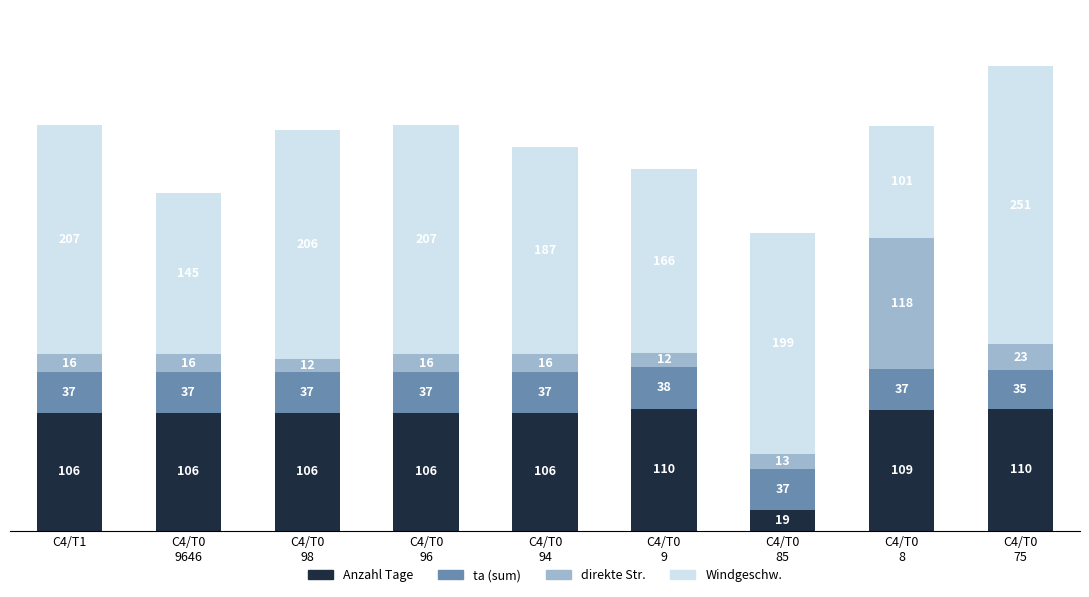

What is the difference between the maximum and minimum values in the Anzahl Tage series?

91